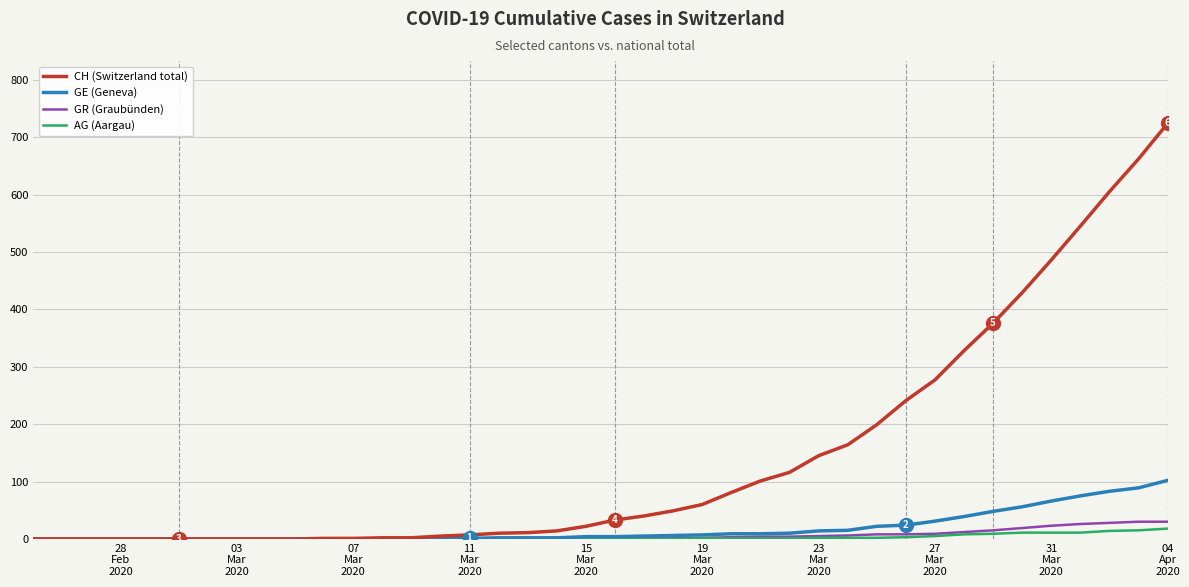

Rank the series by their maximum value, from highest to lowest.

CH (Switzerland total), GE (Geneva), GR (Graubünden), AG (Aargau)